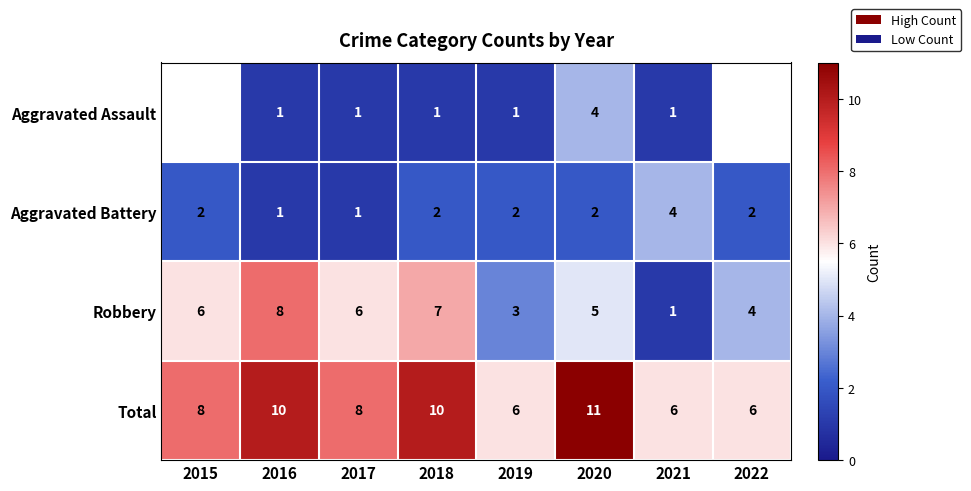

Which category has the highest value in the Total series?

2020